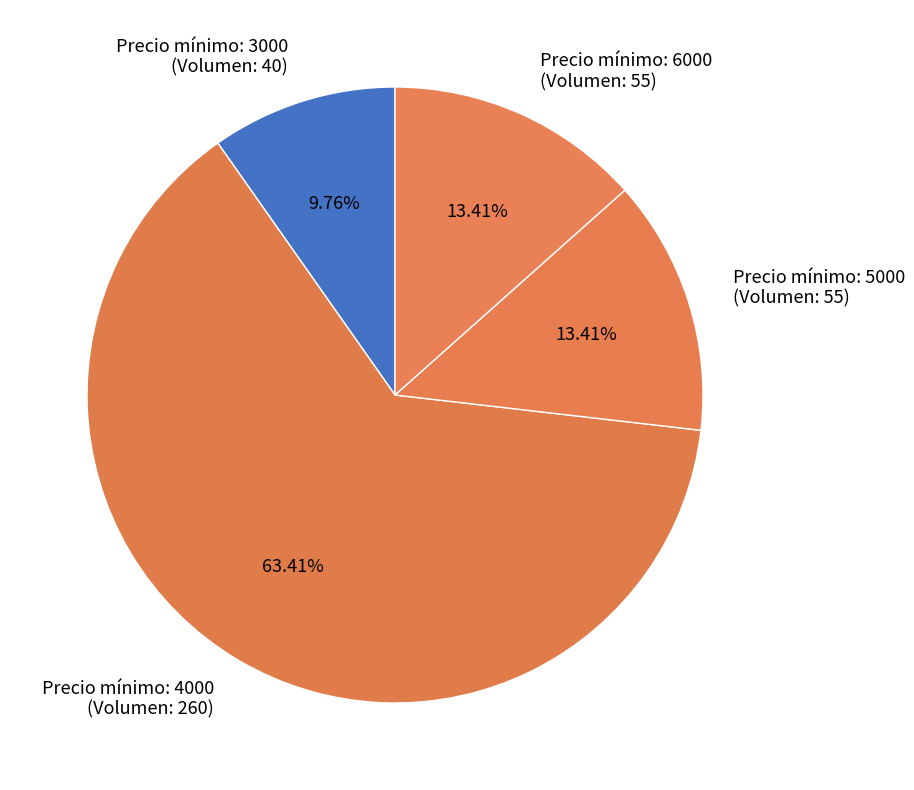

Do Precio mínimo: 5000 (Volumen: 55) and Precio mínimo: 4000 (Volumen: 260) together represent more than half of the pie?

Yes